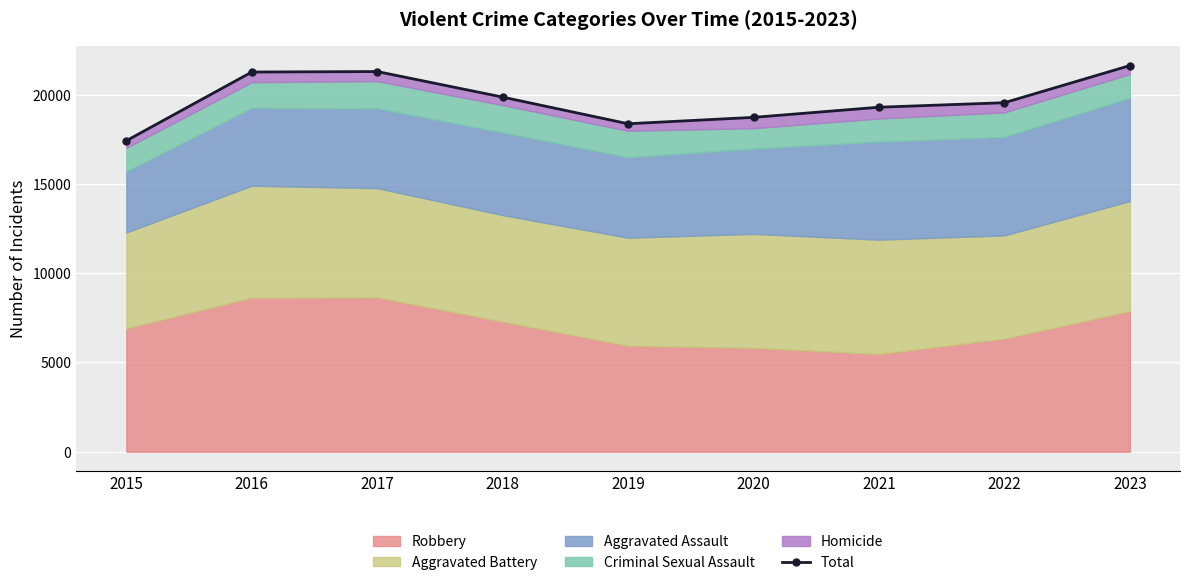

Between 2022 and 2019, which is larger?

2022